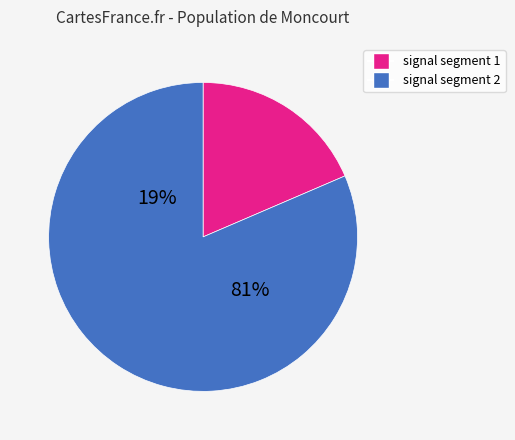

Does signal segment 1 account for over 50% of the chart?

No